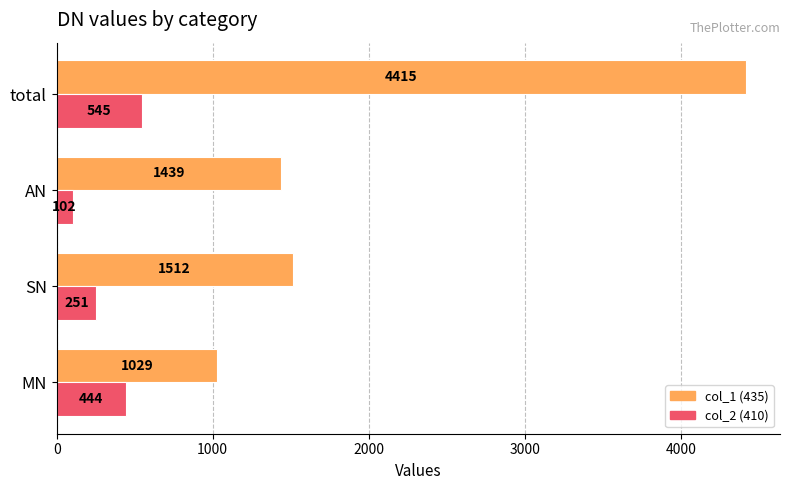

What is the greatest value displayed?

4415